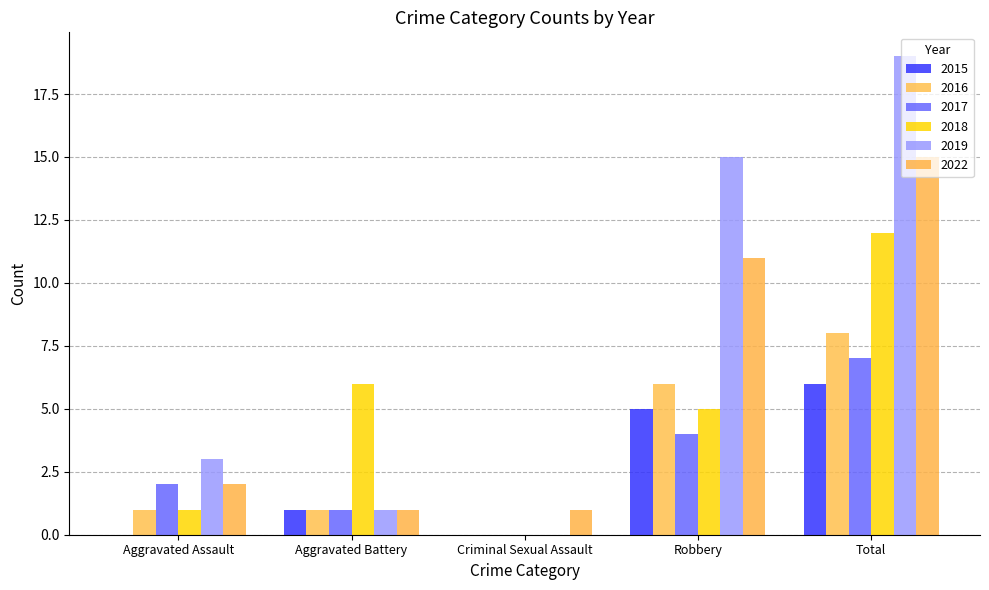

Is it true that 2017 equals 4 at Criminal Sexual Assault?

False